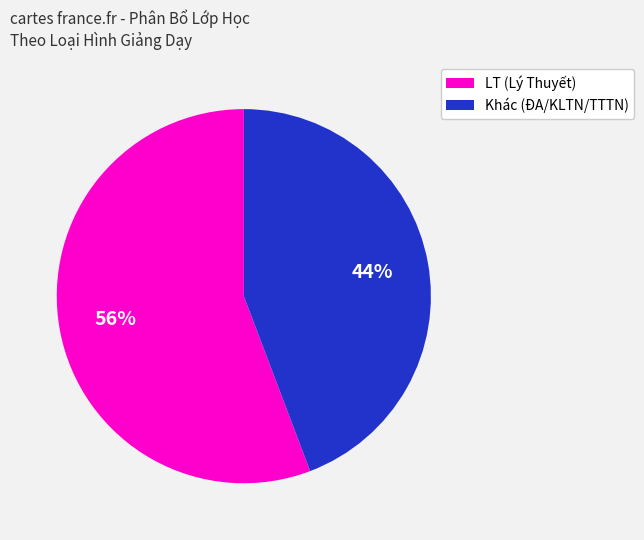

To the nearest percent, what is the difference between the largest and smallest slice percentages?

12%